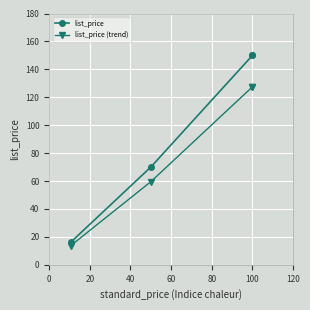

Rank the series at 100 from highest to lowest value.

list_price, list_price (trend)